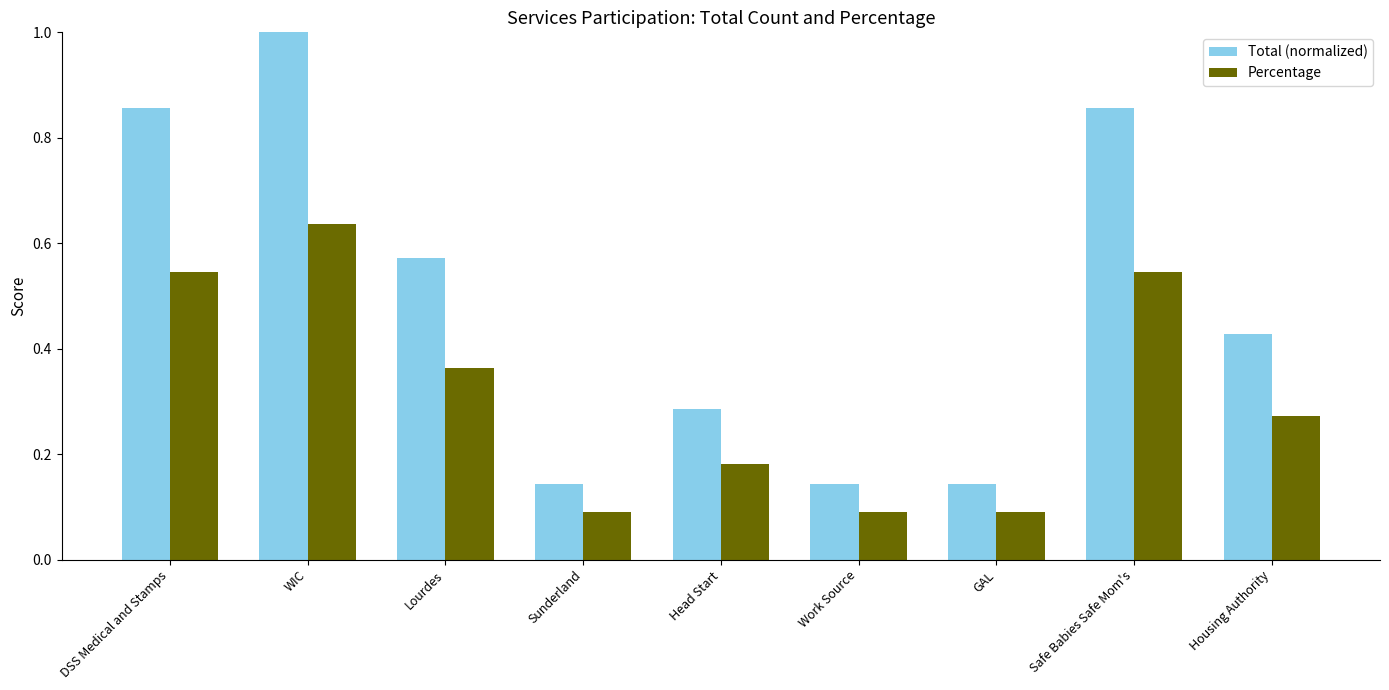

What is the label of the 1st bar from the right?

Housing Authority